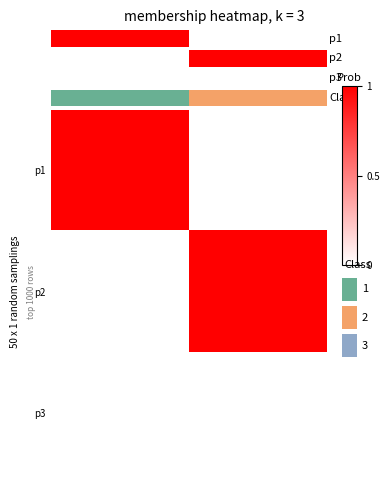

At how many categories does at least one series exceed 0?

2